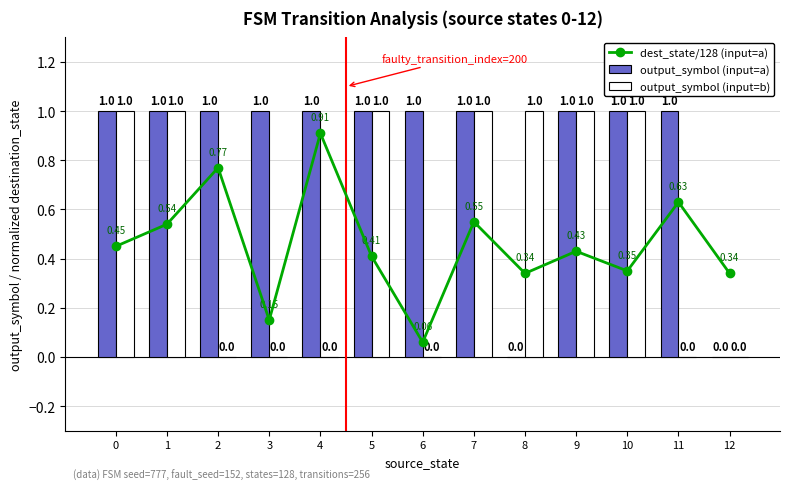

At which category is the sum across all series the highest?

7